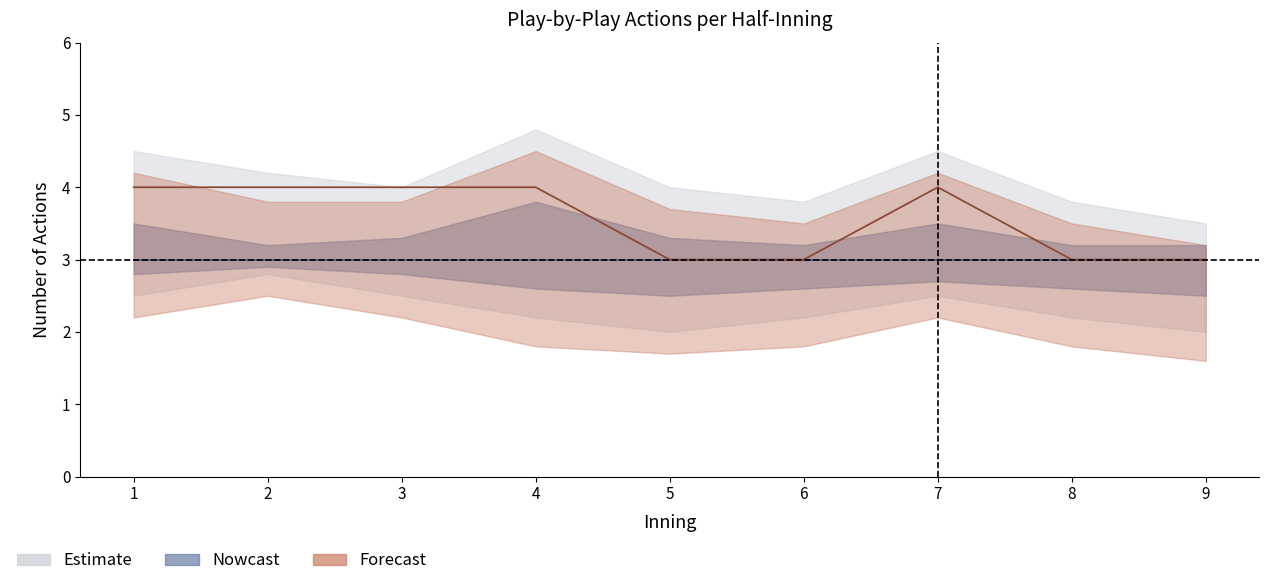

What is the total value across all series at 8?

6